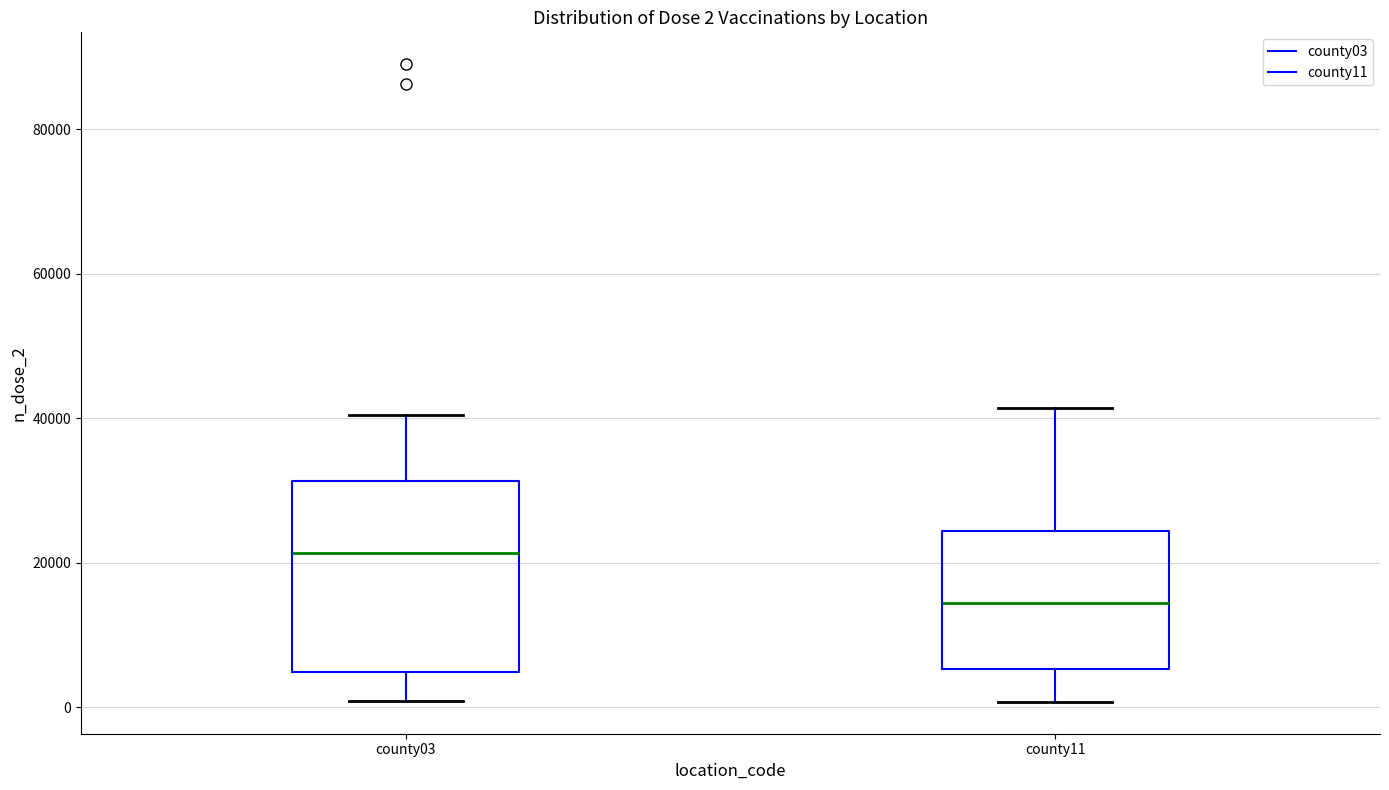

Comparing the boxes themselves (not the whiskers), which one is the tallest?

county03